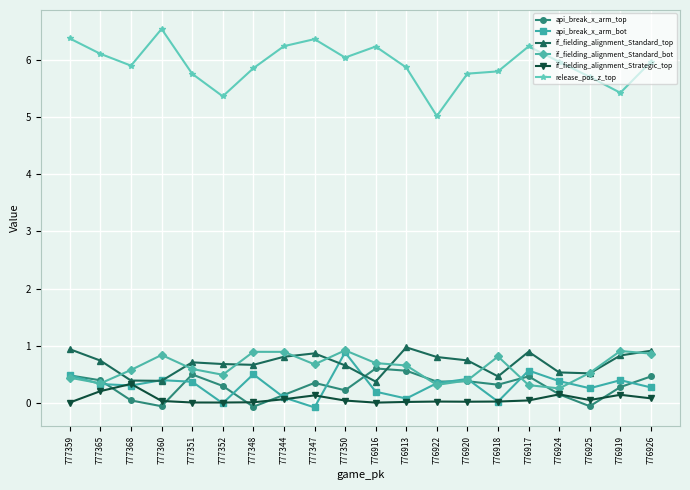

Which series has the largest total across all categories?

release_pos_z_top